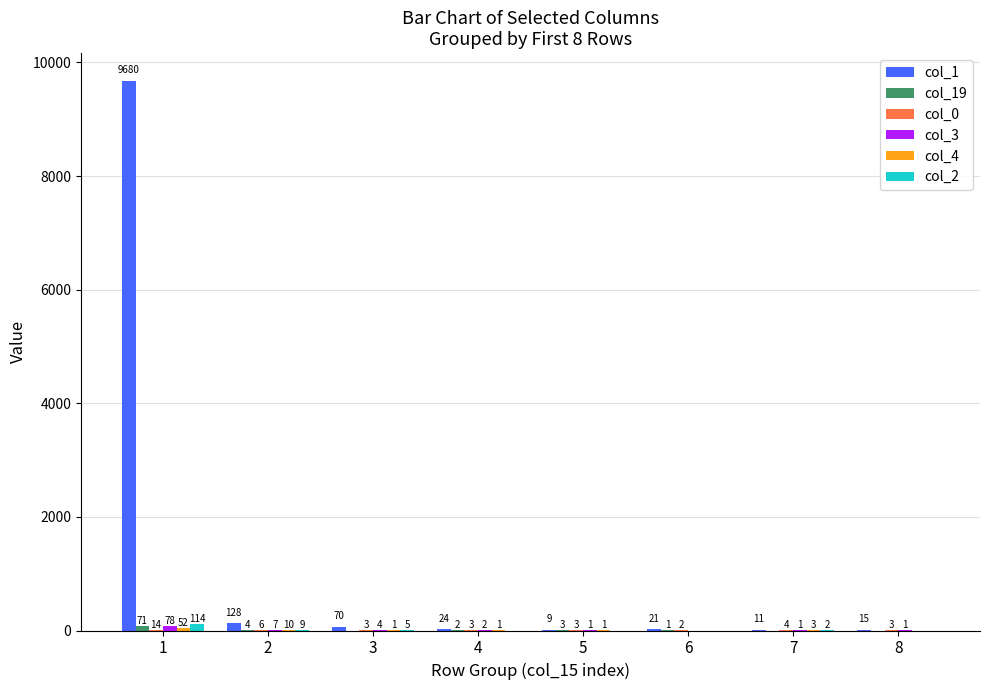

What is the total value across all series at 5?

17